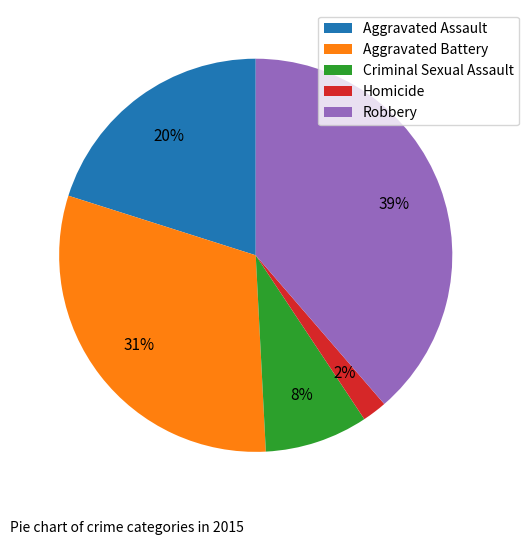

What is the smallest slice in the pie chart?

Homicide